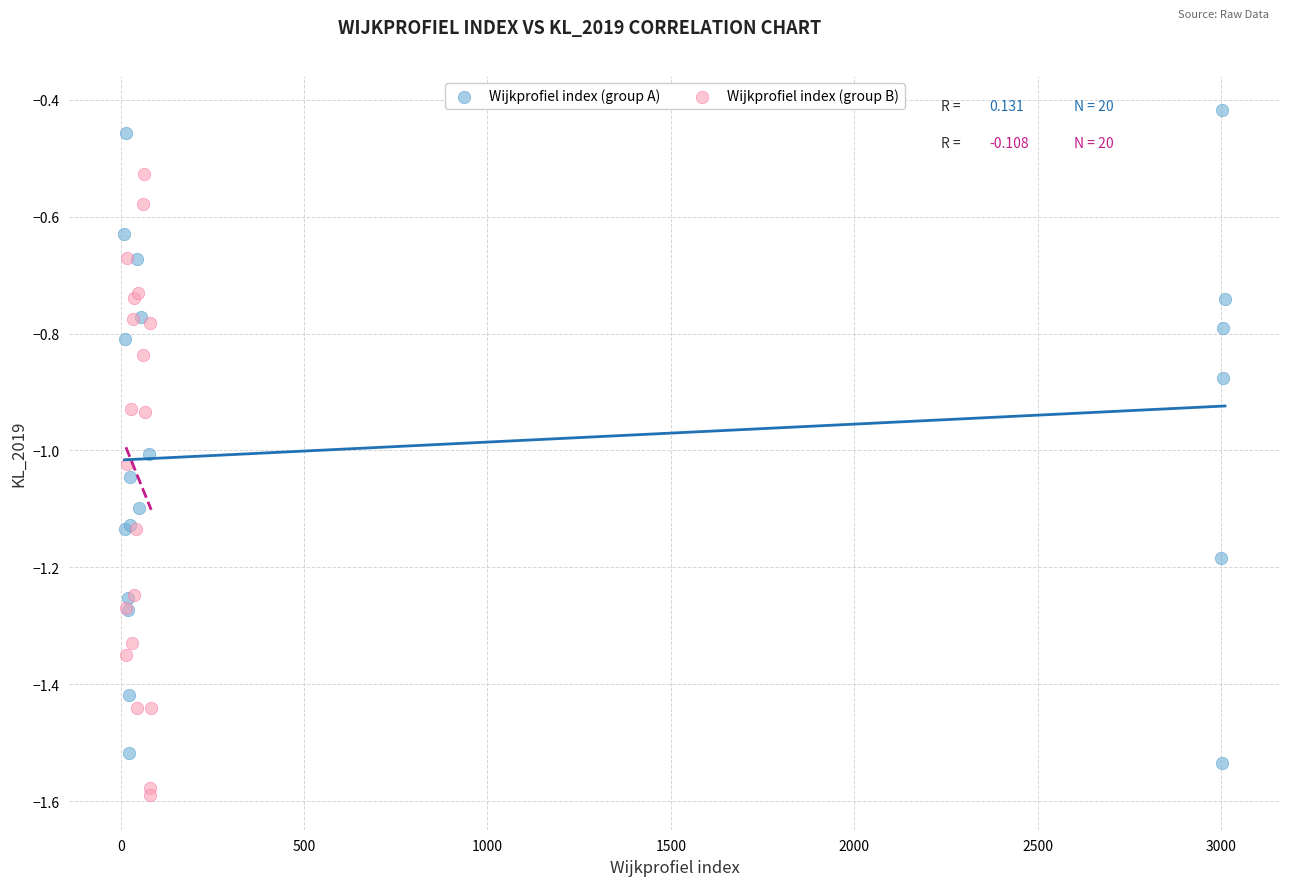

What are all the series names shown in the legend?

Wijkprofiel index (group A), Wijkprofiel index (group B)